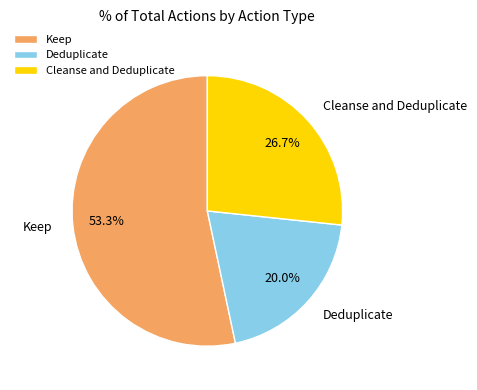

To the nearest percent, what is the difference between the Cleanse and Deduplicate and Deduplicate slice percentages?

7%